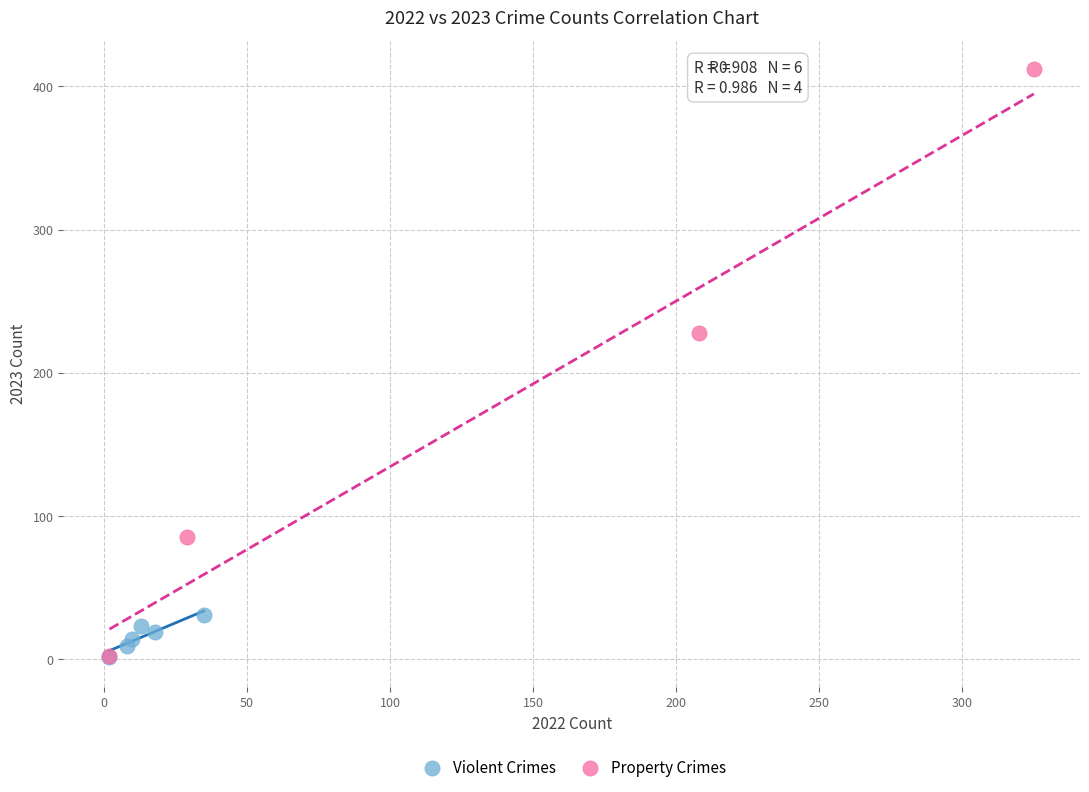

Which series contains the highest Y value?

Property Crimes